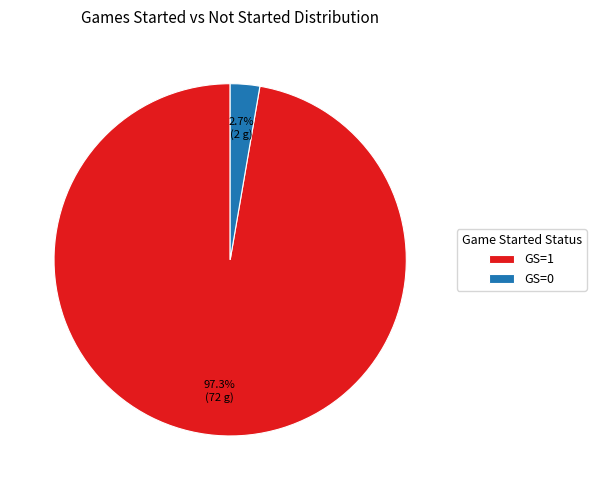

What percentage is NOT represented by GS=0?

97.3%